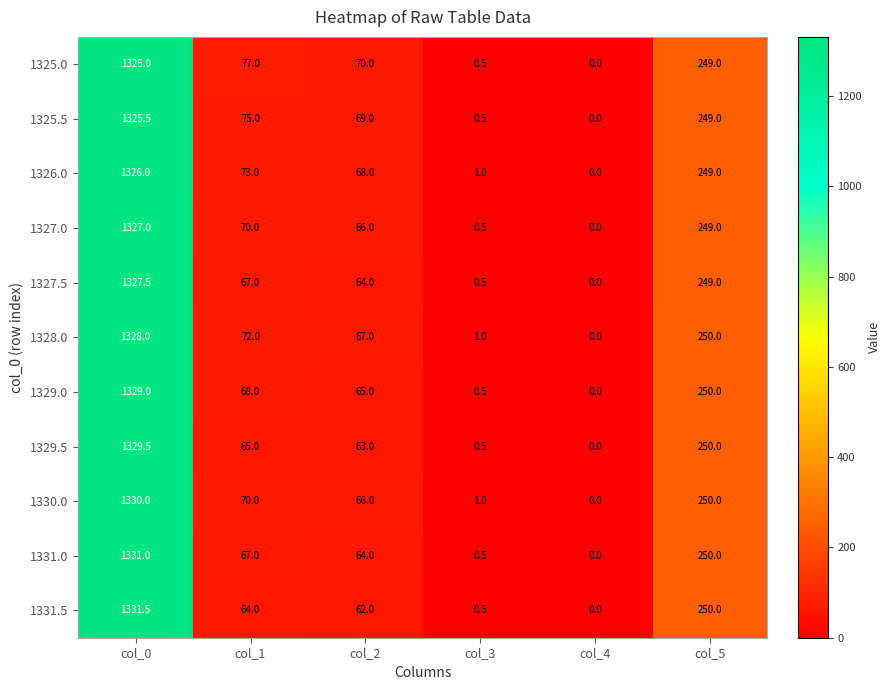

What is the difference between the second highest and second lowest values in the 1331.5 series?

249.5